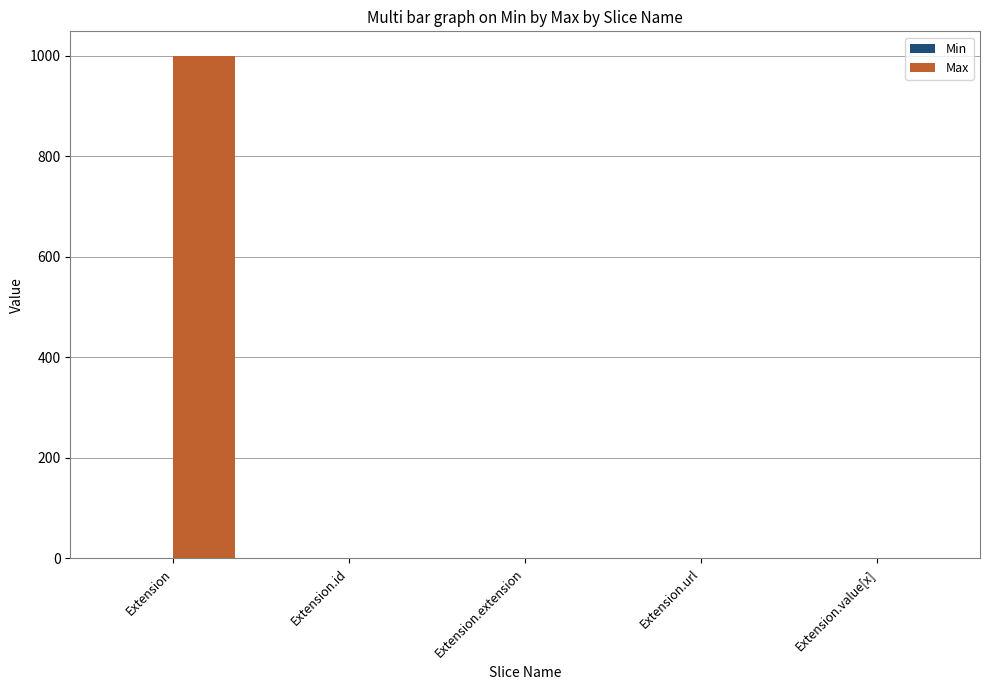

Is it true that Max equals 999 at Extension?

True